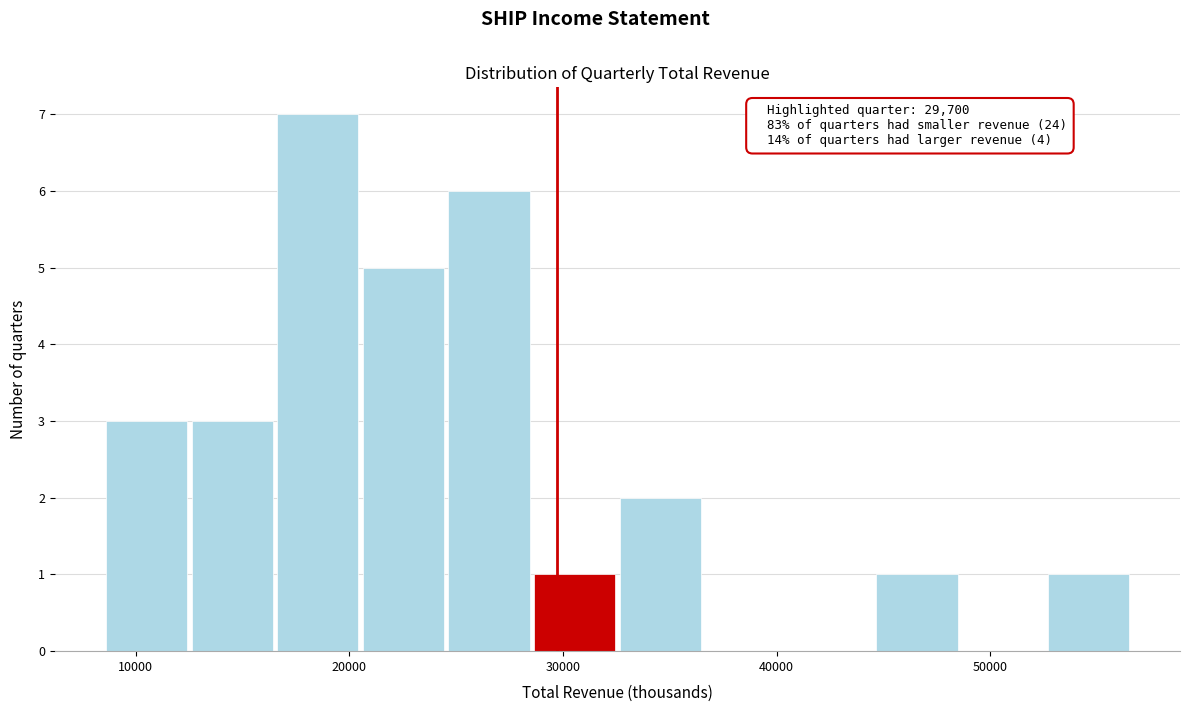

Which range on the x-axis has the tallest bar?

17000 to 21000